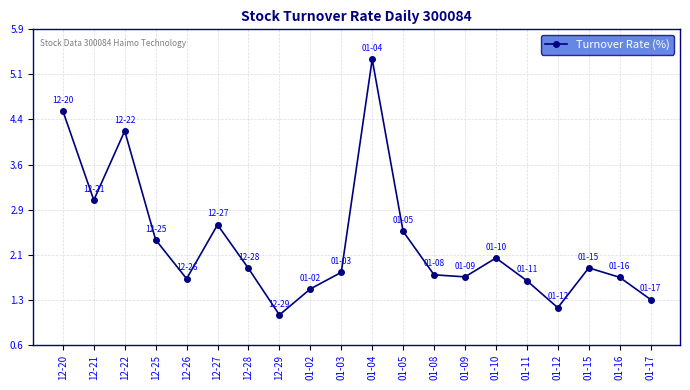

What is the ratio of the value at 12-22 to the value at 01-02?

2.7